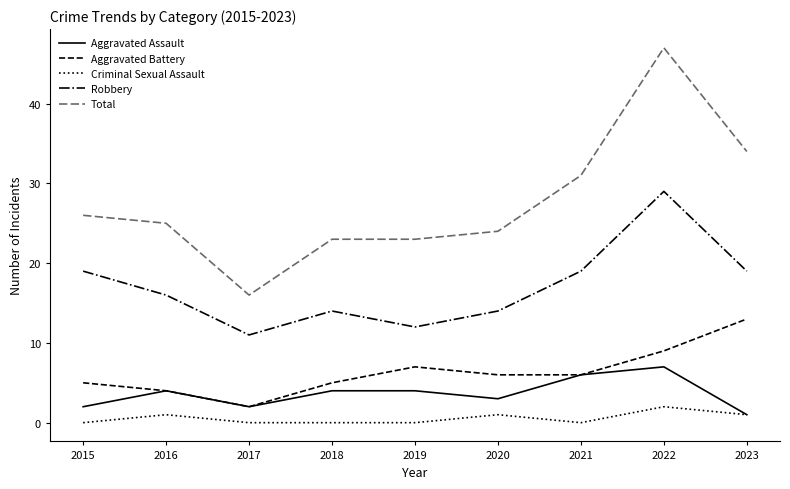

What is the maximum value shown in the chart?

47